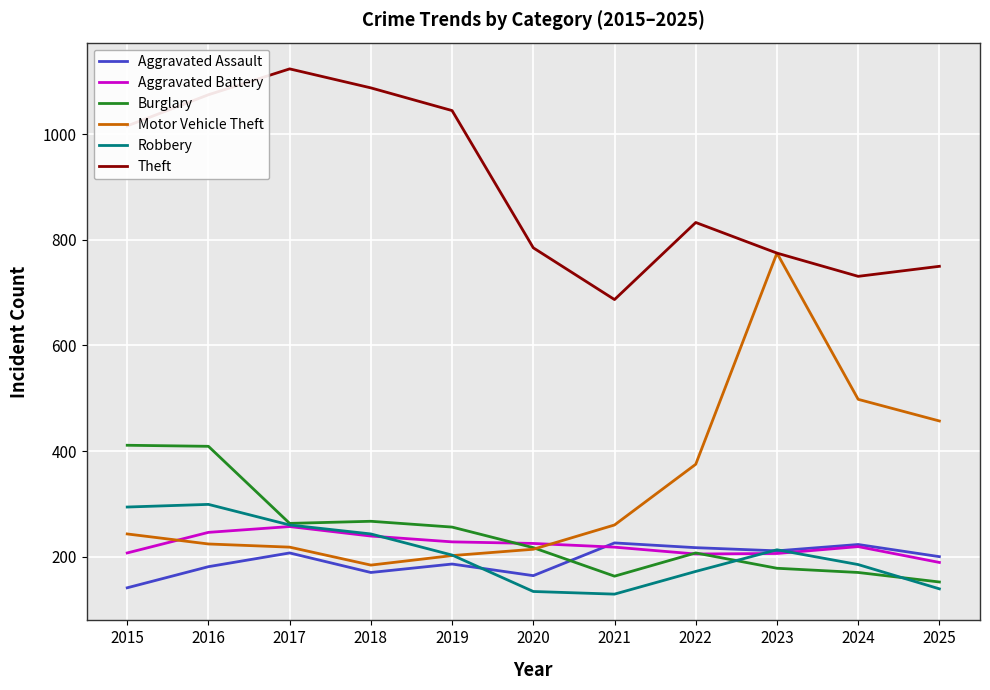

Which series has the largest total across all categories?

Theft